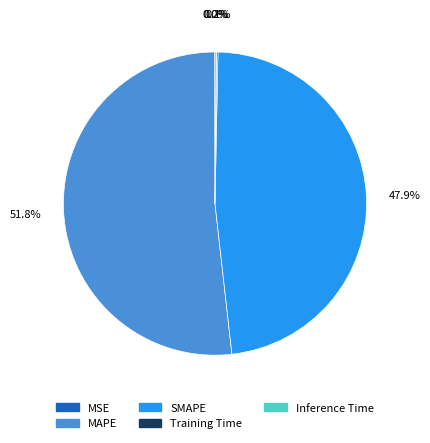

Is MAPE the majority of the pie?

Yes